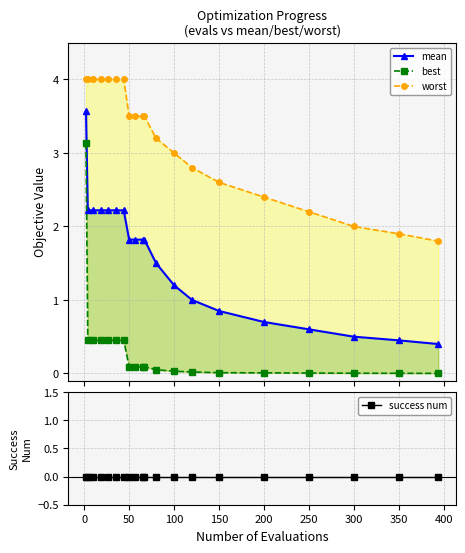

What is the difference between the second highest and second lowest values in the worst series?

2.1